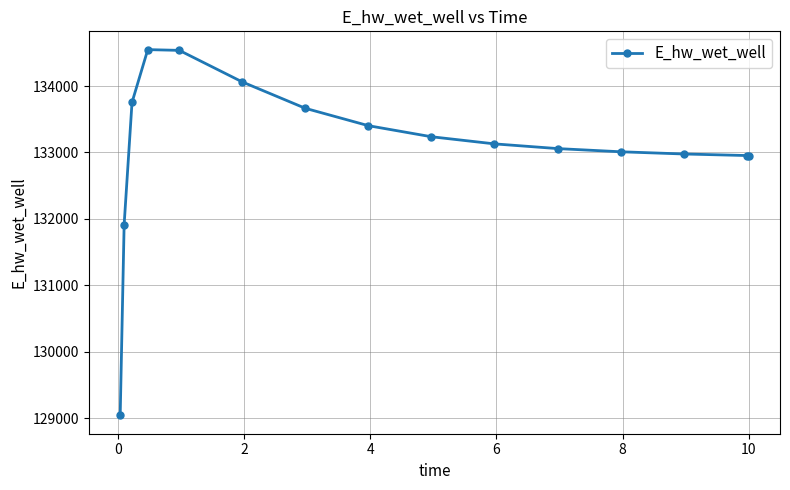

What is the maximum value shown in the chart?

134548.2